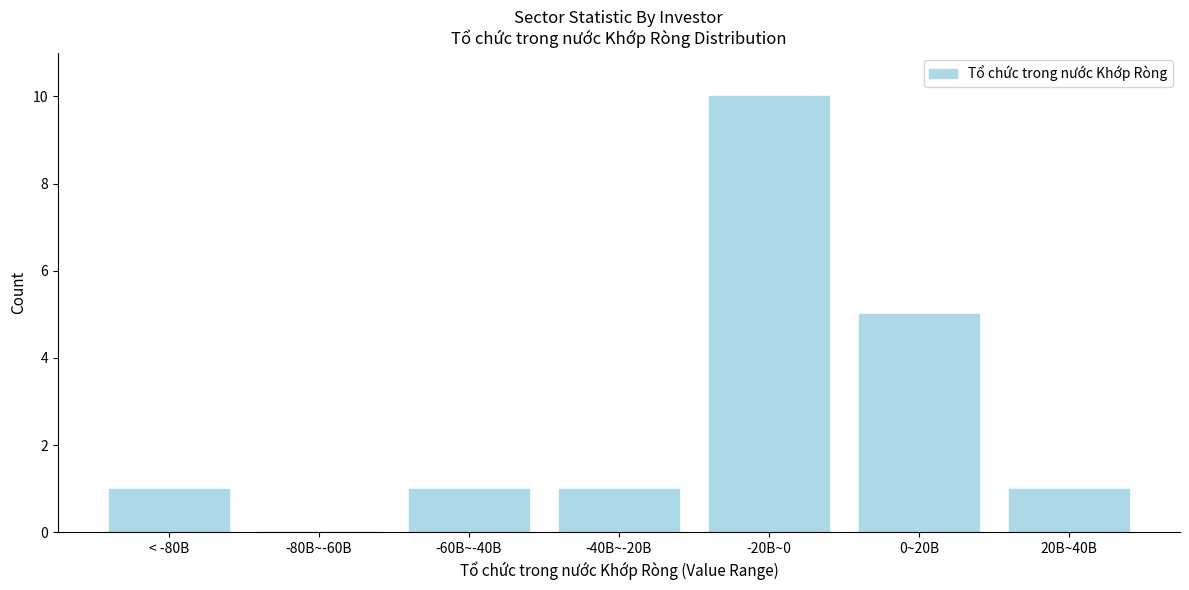

Reading right to left, list all the values displayed in this chart.

20B~40B=1	0~20B=5	-20B~0=10	-40B~-20B=1	-60B~-40B=1	-80B~-60B=0	< -80B=1